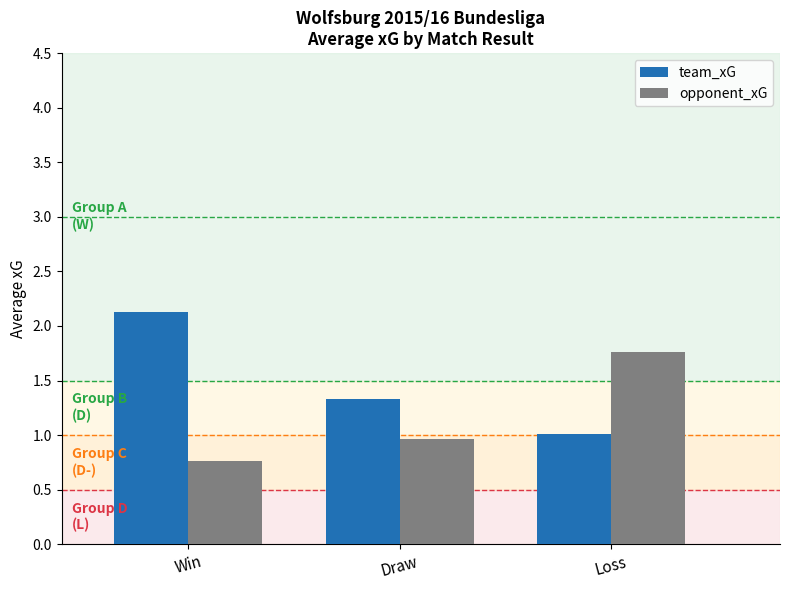

Is it true that opponent_xG equals 0.8 at Win?

True